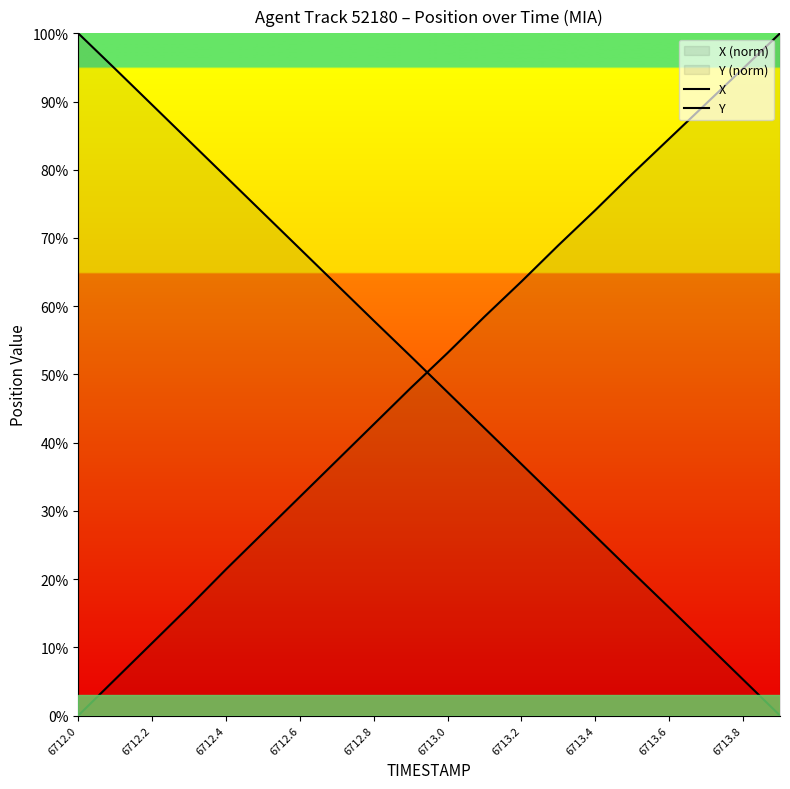

How many intersections are there between Y and X?

1